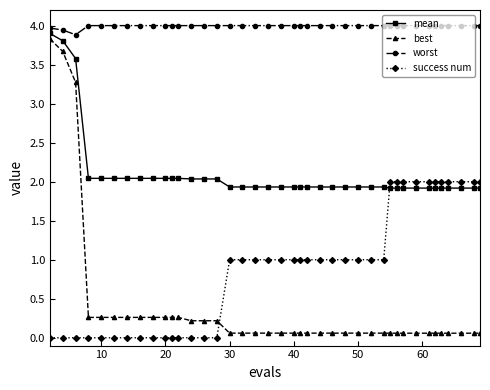

Rank the series by their maximum value, from highest to lowest.

worst, mean, best, success num